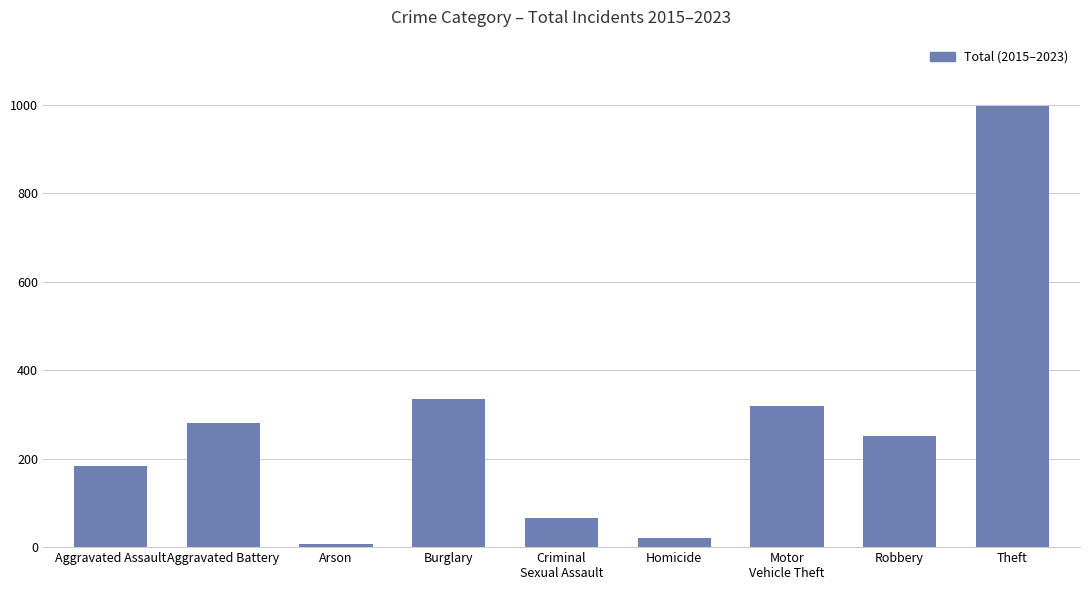

What is the label of the 3rd bar from the right?

Motor
Vehicle Theft